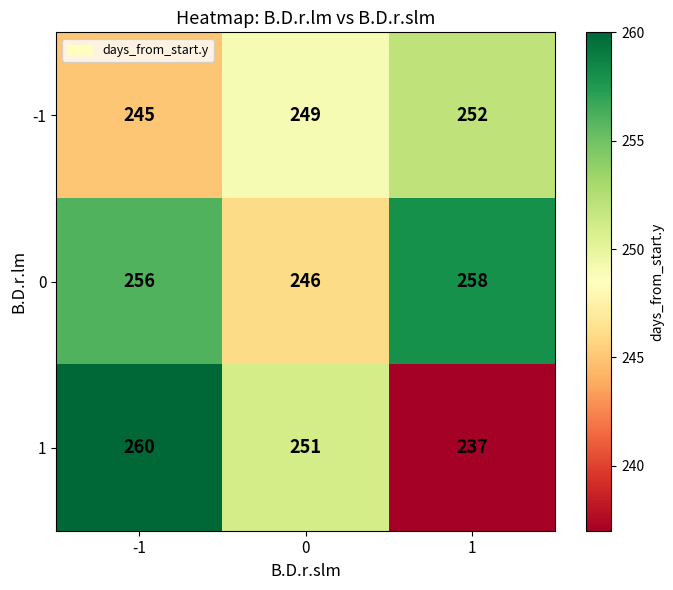

True or false: 0 has a value of 121 at 1.

False